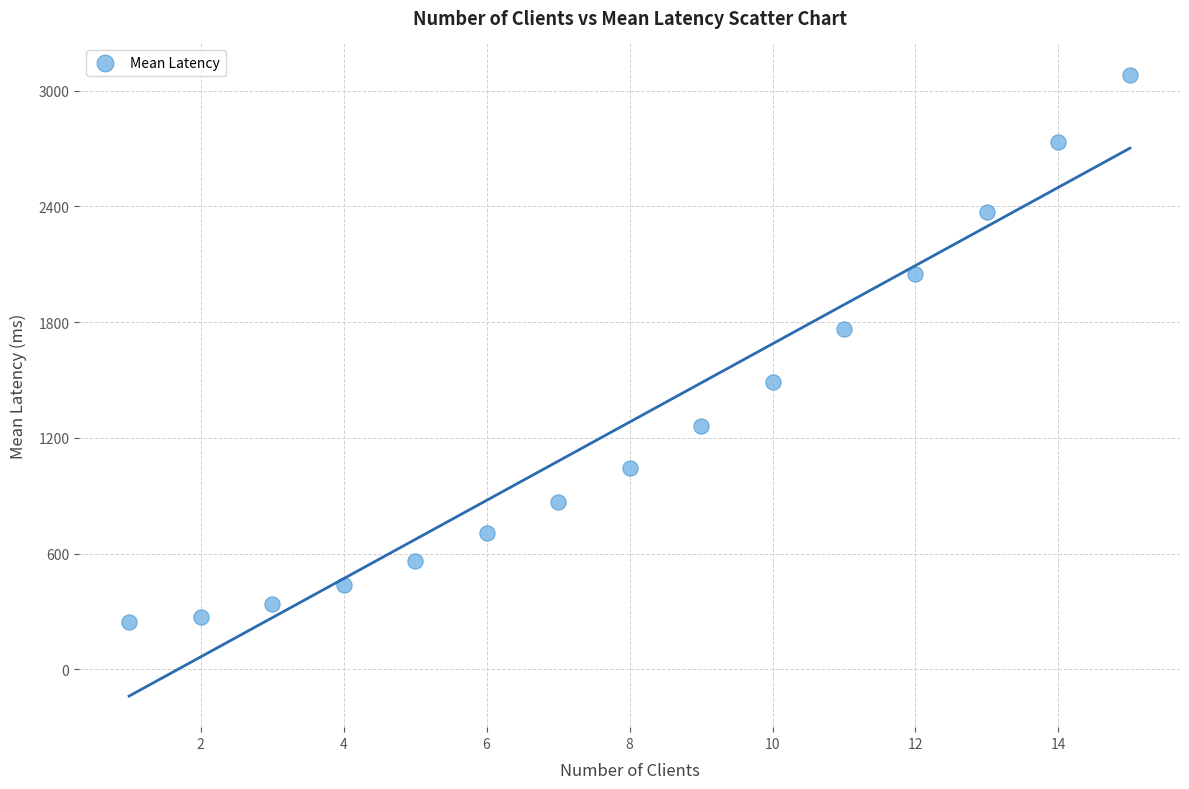

What Y value in the scatter plot is closest to 1664?

1764